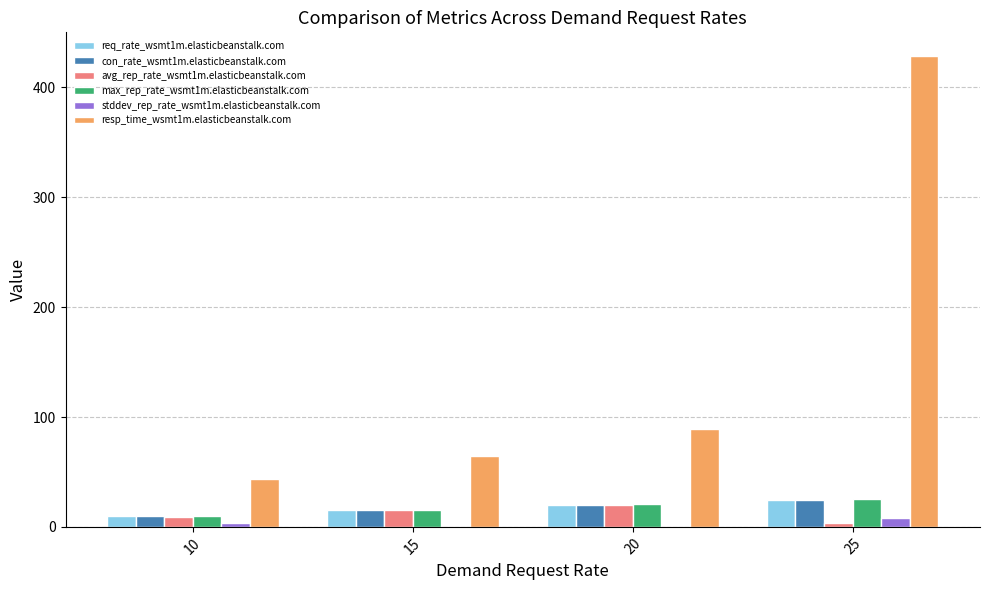

Is the value of con_rate_wsmt1m.elasticbeanstalk.com at 10 greater than the value of req_rate_wsmt1m.elasticbeanstalk.com at 20?

No